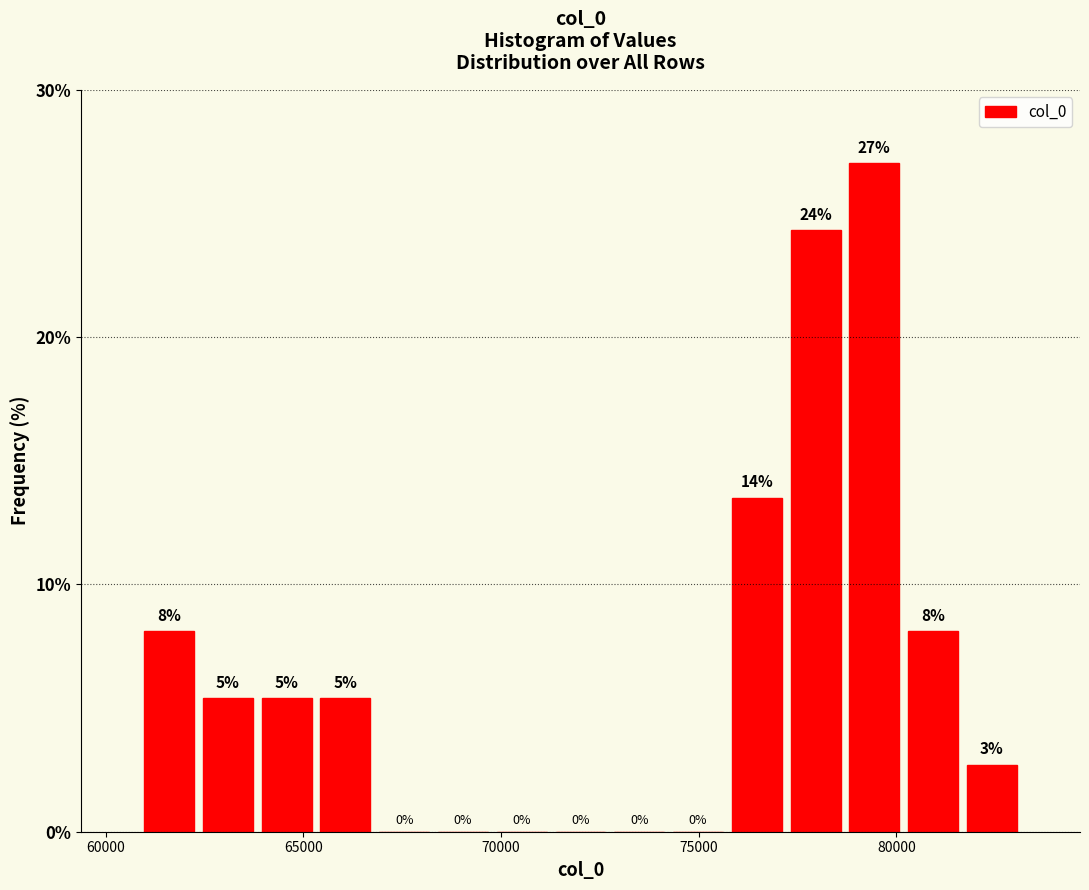

Read against the x-axis, roughly where is the centre of the tallest bar?

79500